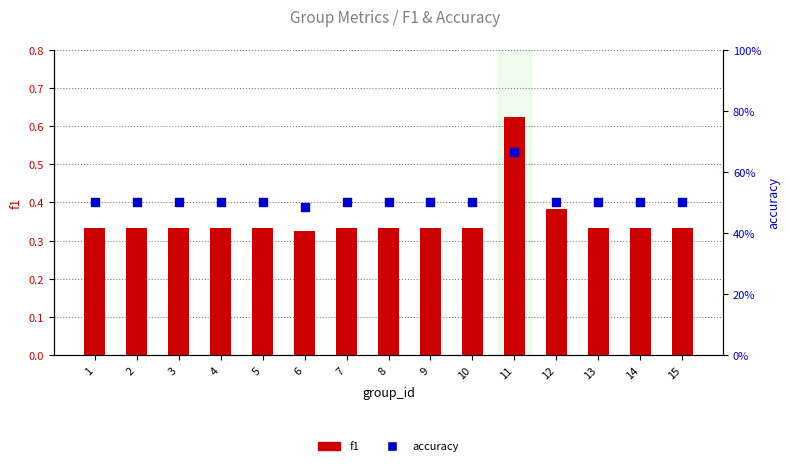

Which series contains the lowest Y value?

f1